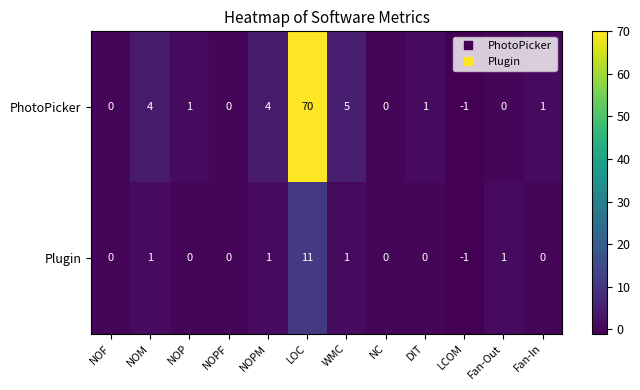

What is the sum of all PhotoPicker values?

85